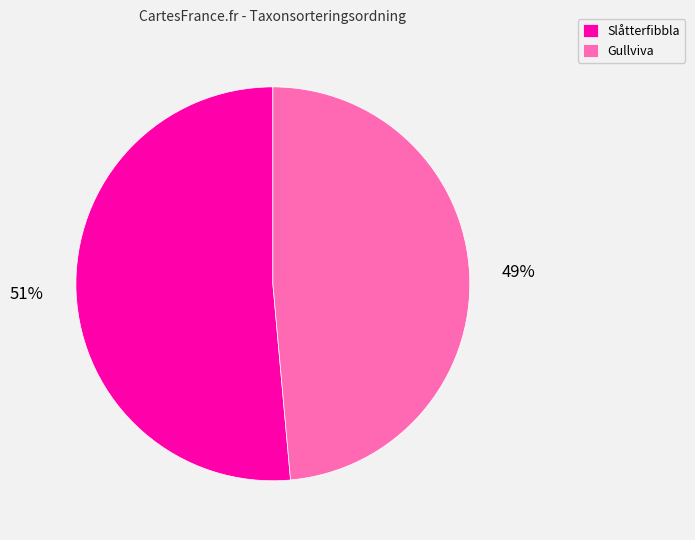

What percentage is the Slåtterfibbla slice, to the nearest percent?

51%